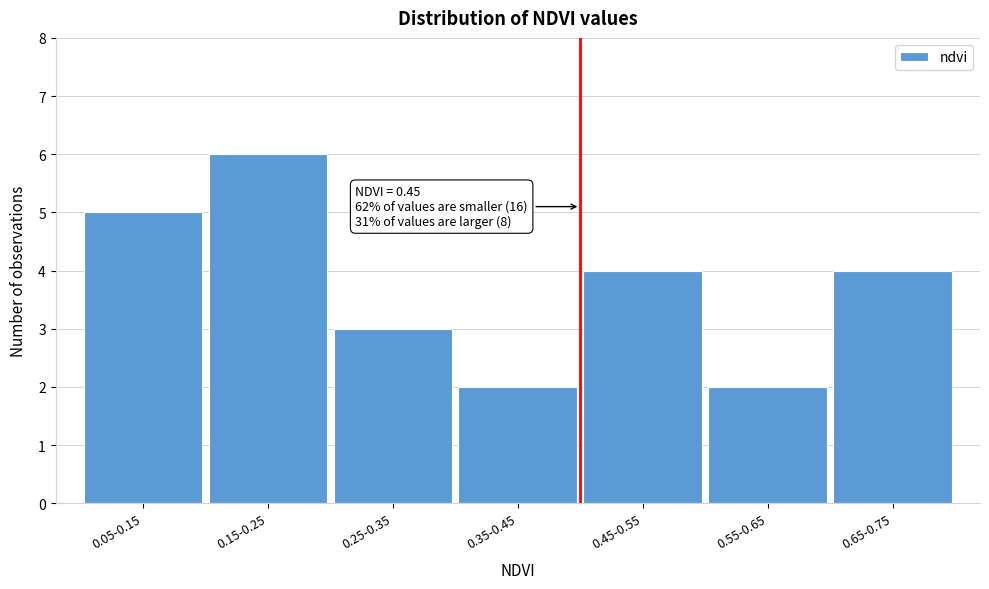

Reading left to right, extract all data points from this chart.

0.05-0.15=5	0.15-0.25=6	0.25-0.35=3	0.35-0.45=2	0.45-0.55=4	0.55-0.65=2	0.65-0.75=4